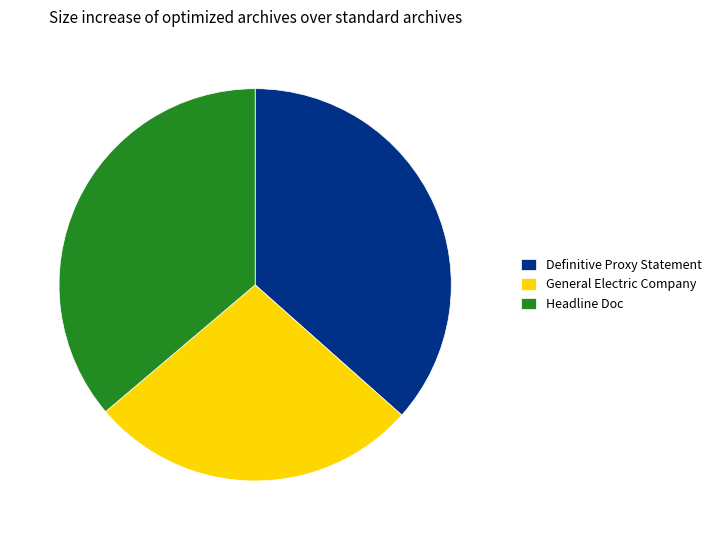

True or false: General Electric Company accounts for 38% of the total.

False